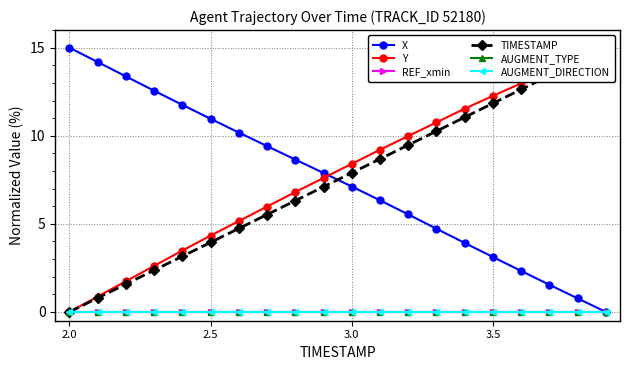

At how many categories does at least one series exceed 1?

20